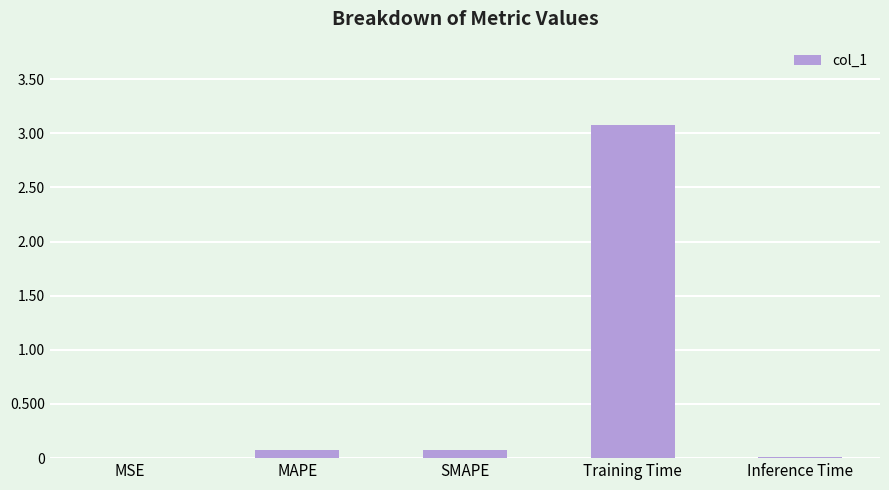

The chart shows a value of 3.1 at Training Time. True or false?

True